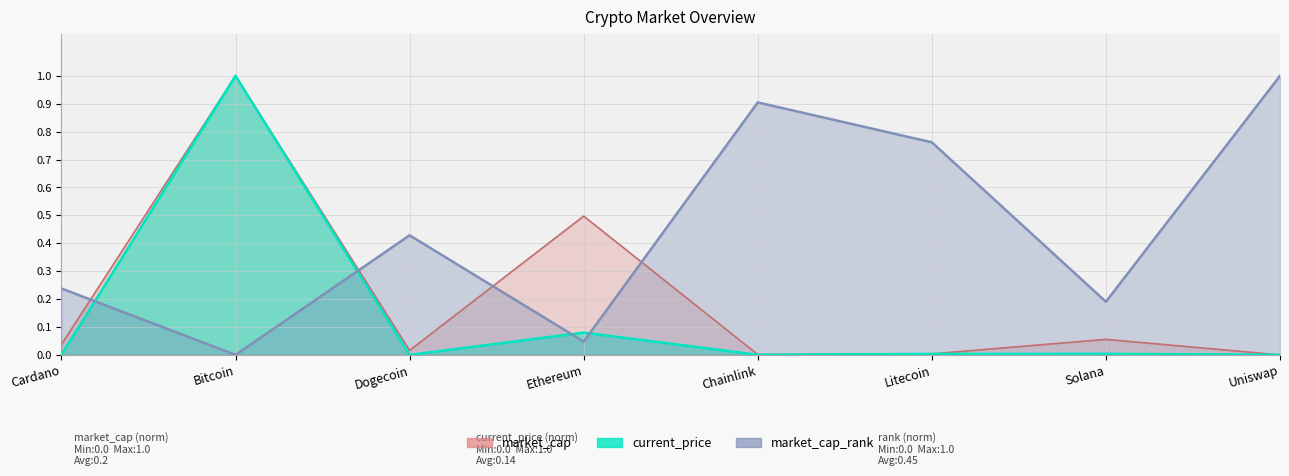

At which category does the chart reach its peak across all series?

Bitcoin